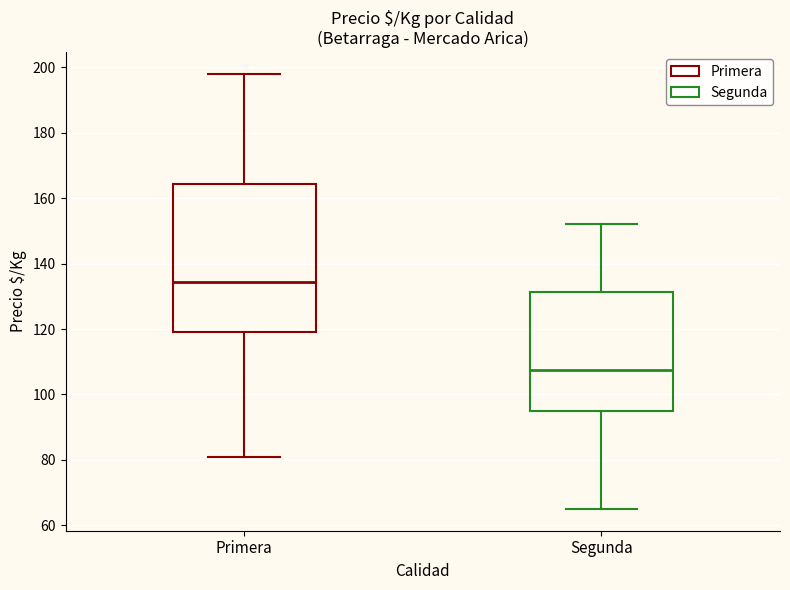

Reading left to right, transcribe this box plot: for each box, give where its median line is, the range the box spans, and where its two whiskers end, as read against the y-axis. The values are not printed on the chart, so give them approximately, as read against the axis.

Primera: median 134, box 120 to 164, whiskers 82 to 198
Segunda: median 108, box 96 to 132, whiskers 66 to 152